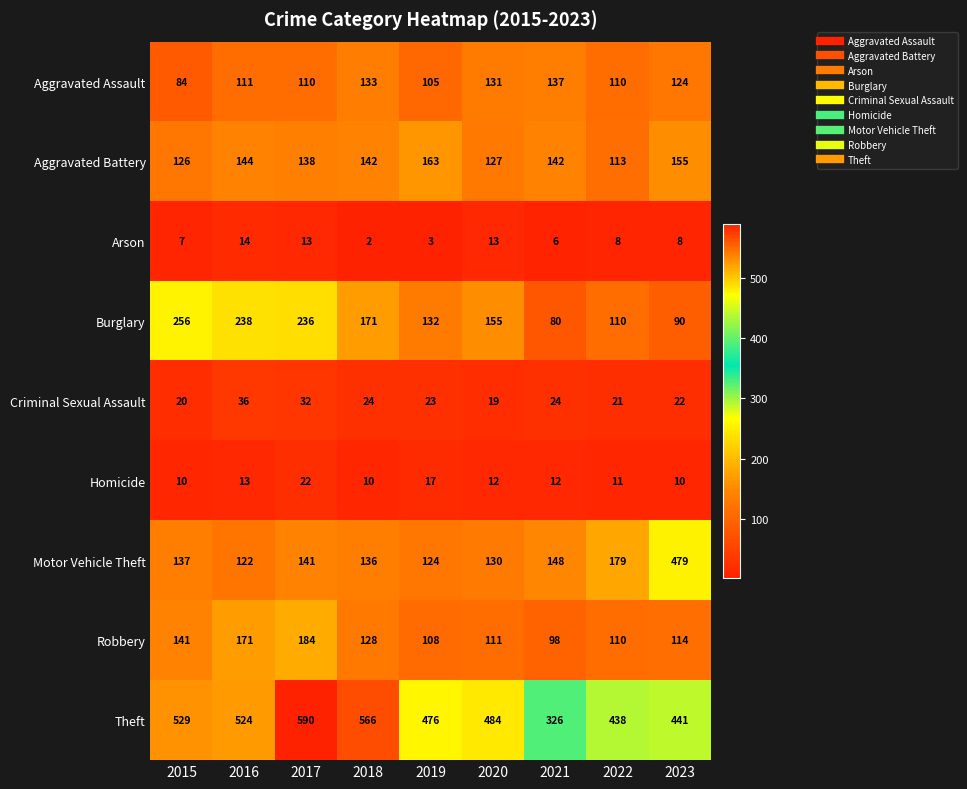

What value does the Aggravated Assault series have at 2017?

110